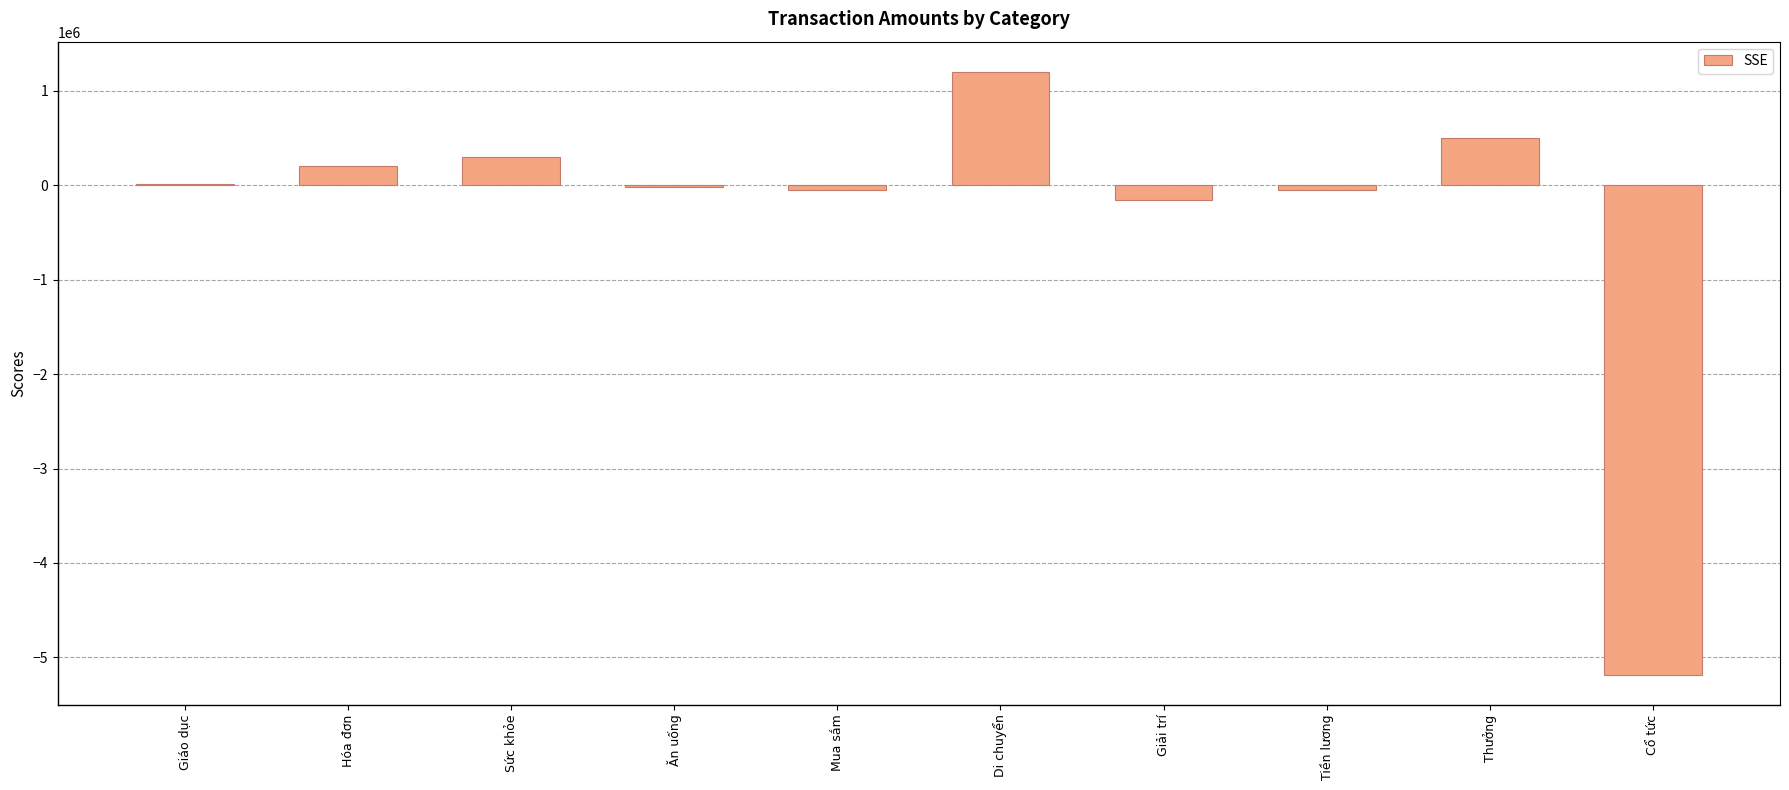

Which category has the highest value across all series?

Di chuyển